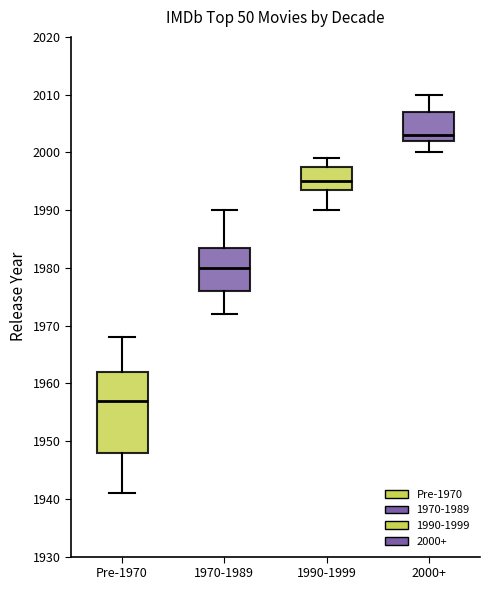

Which box has the highest median line?

2000+